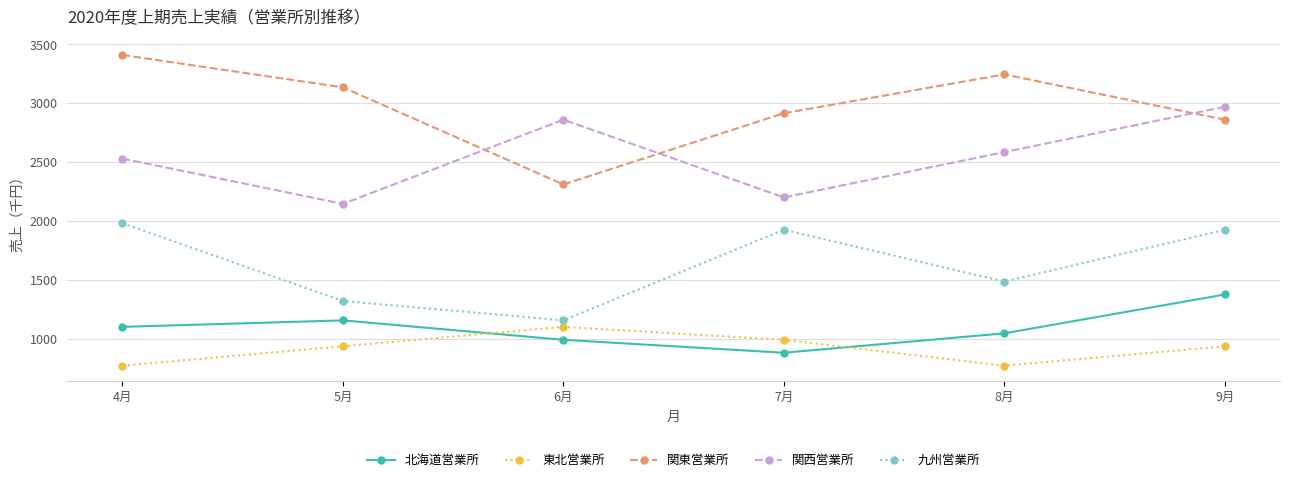

What is the maximum value for 東北営業所?

1100